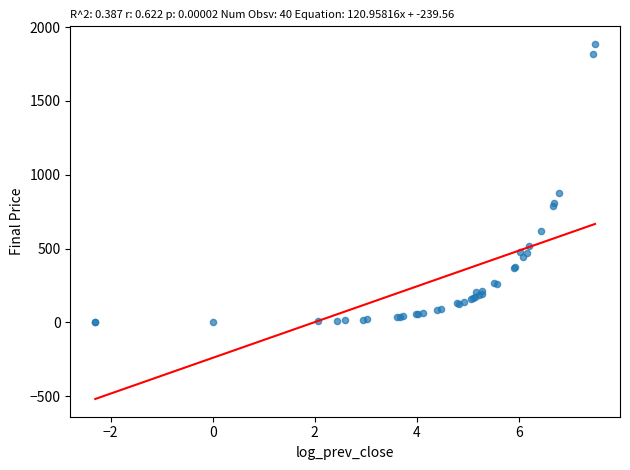

What Y value in the scatter plot is closest to 942?

879.4